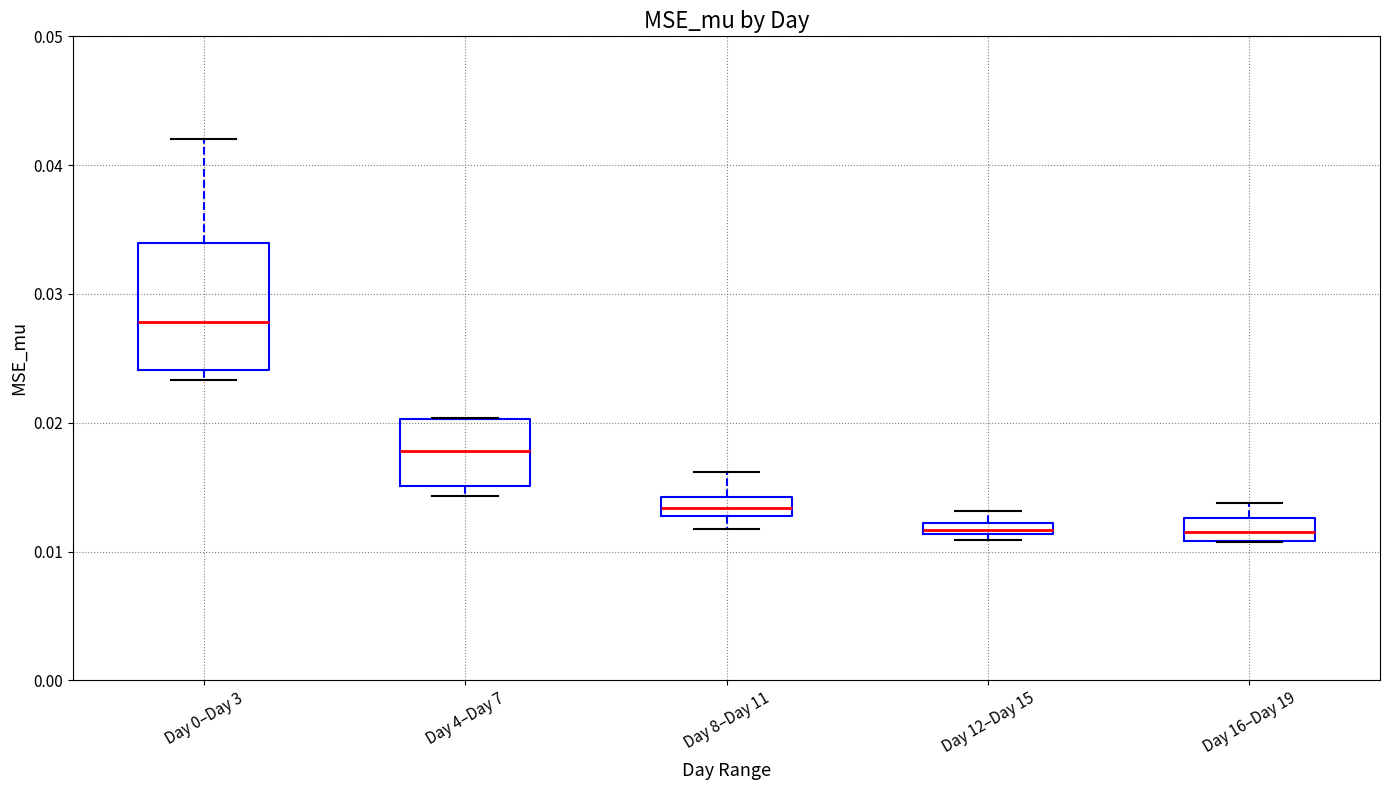

Where does the upper whisker of the box for Day 0–Day 3 end on the y-axis? The values are not printed on the chart, so give them approximately, as read against the axis.

0.042